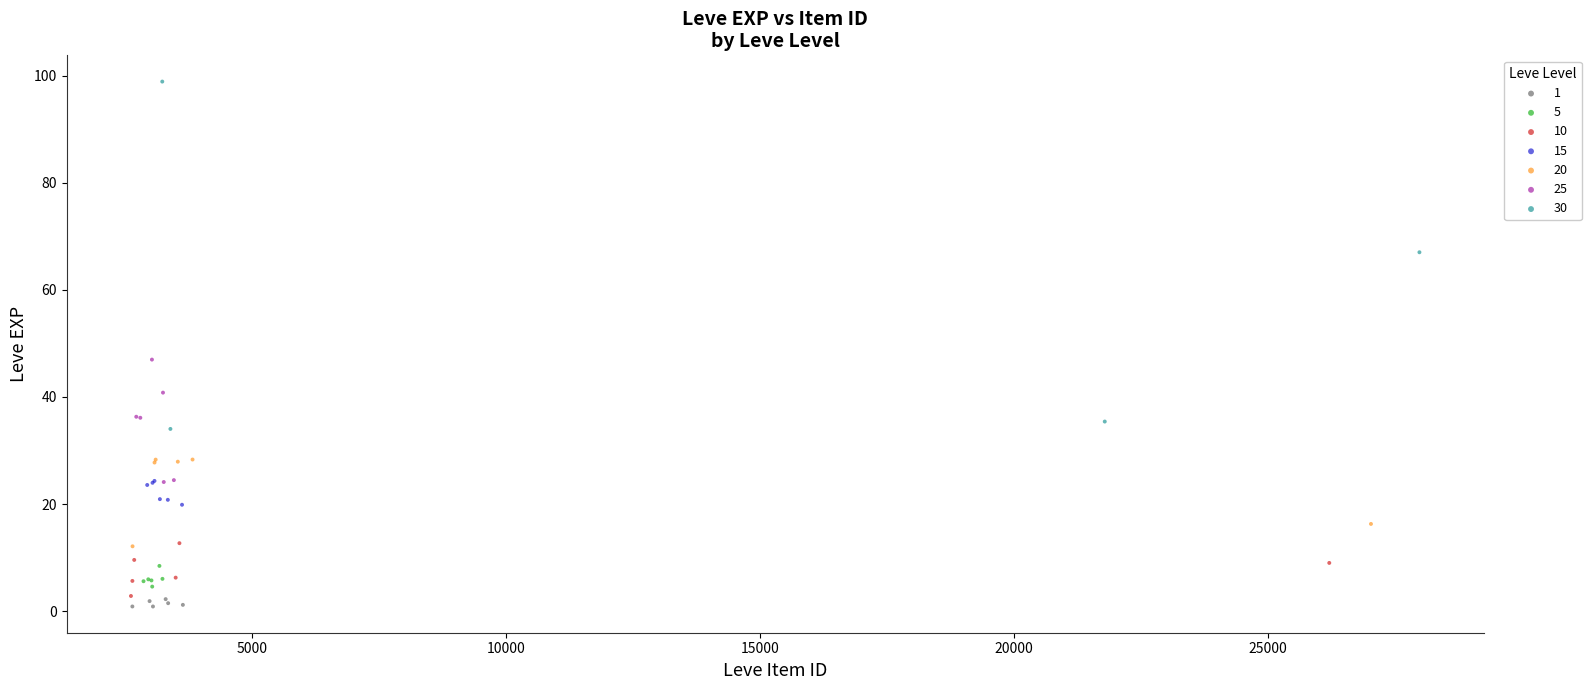

Which series has the widest spread of Y values?

30